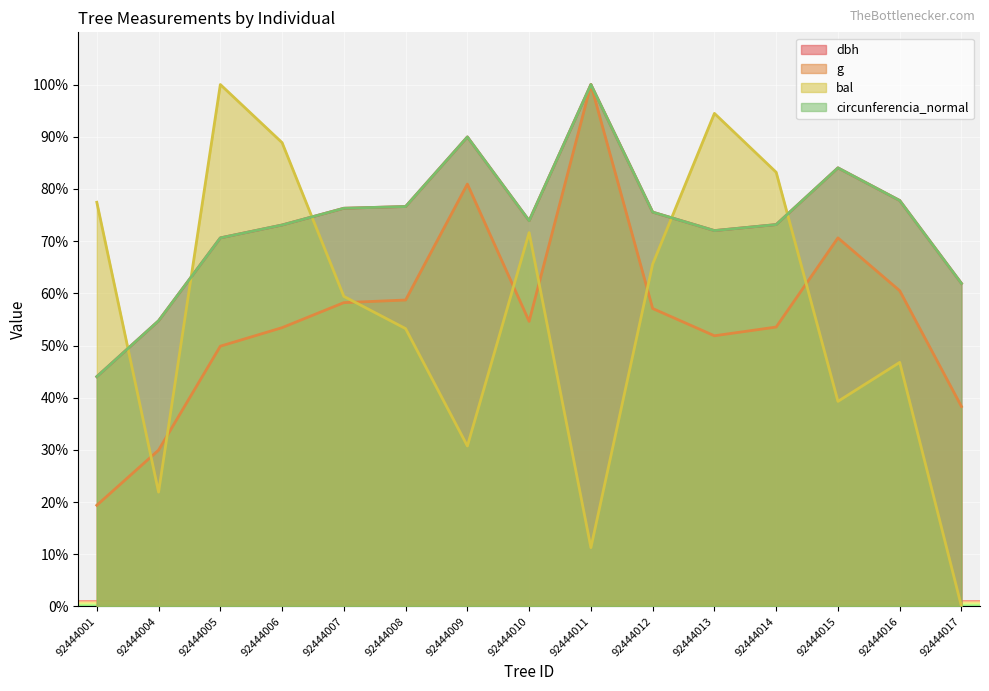

Which has a higher value, 92444017 or 92444004?

92444017